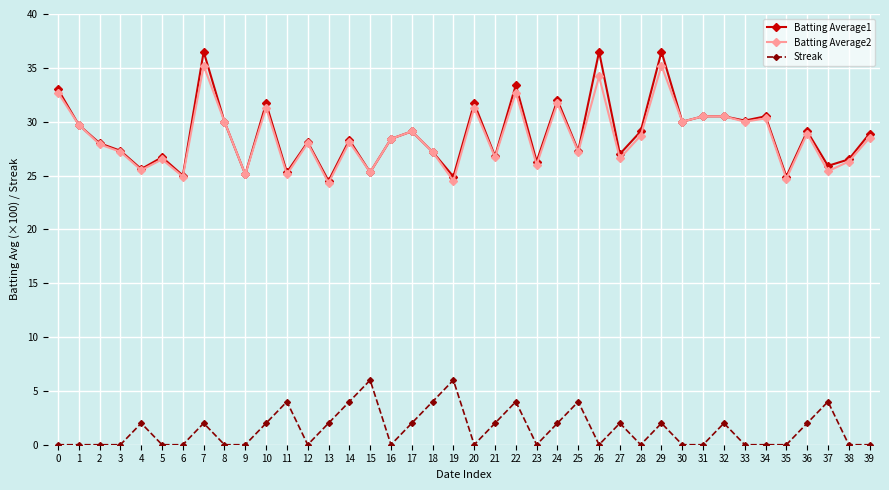

Which series has the widest spread of values?

Batting Average1